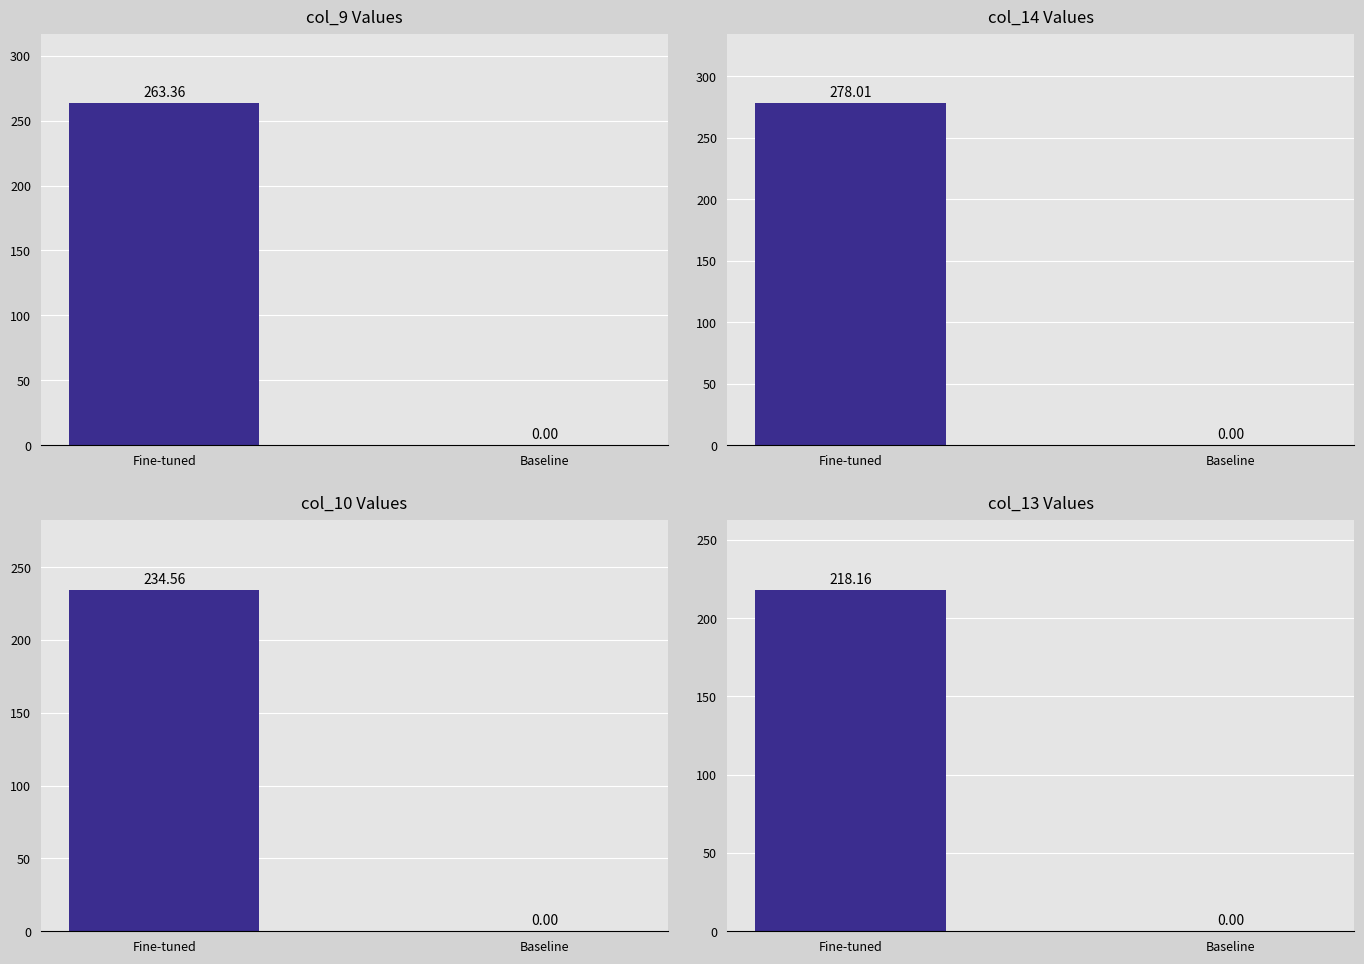

What is the maximum value shown in the chart?

278.0